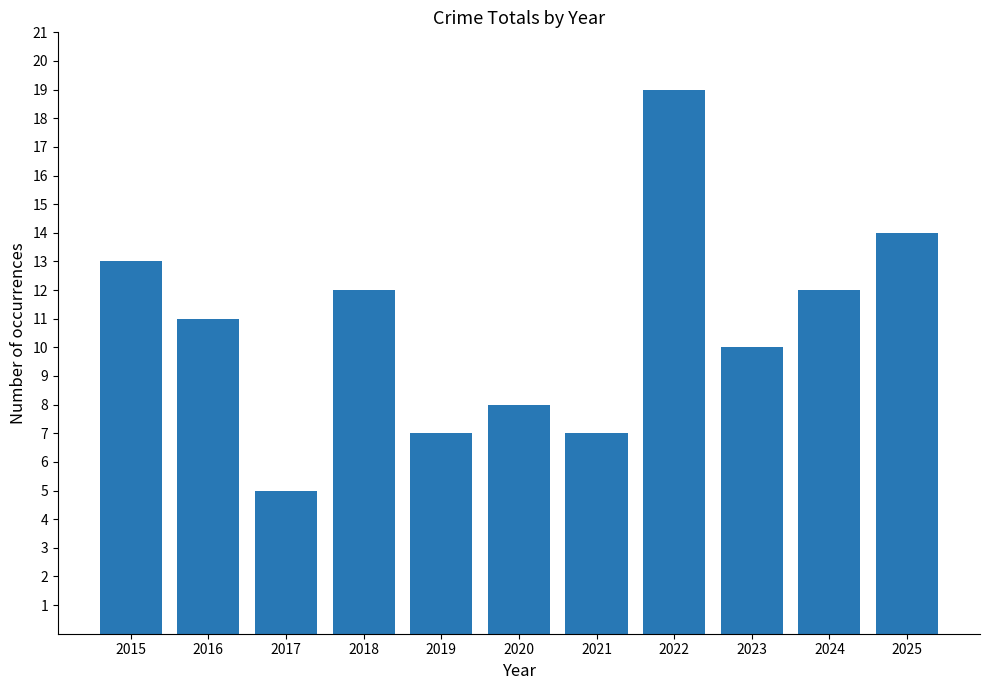

What is the greatest value displayed?

19